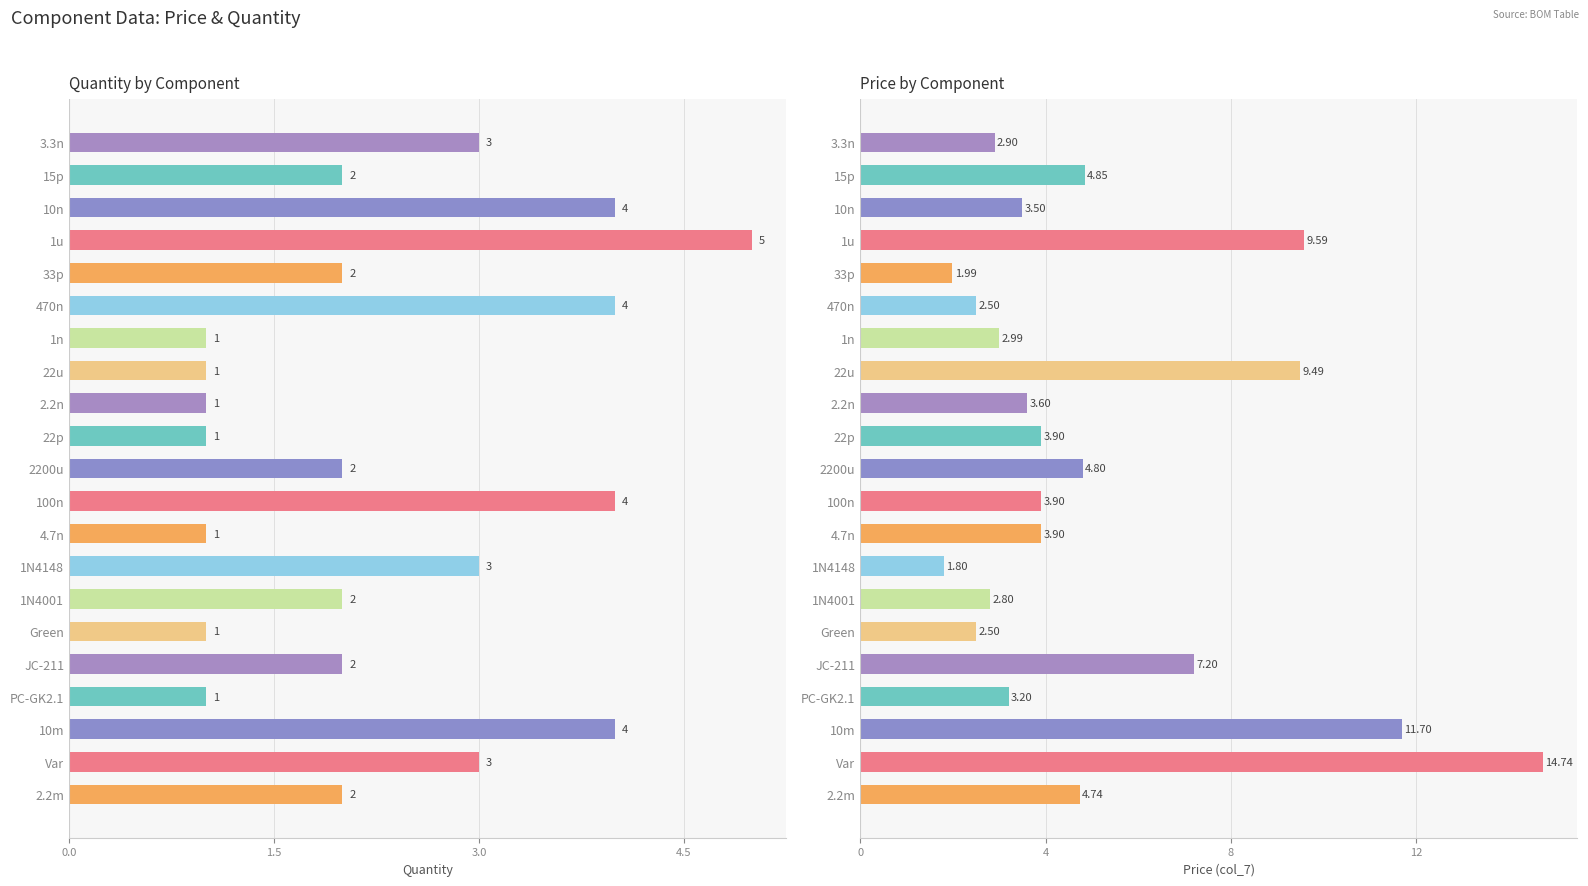

How many groups of bars are there?

21